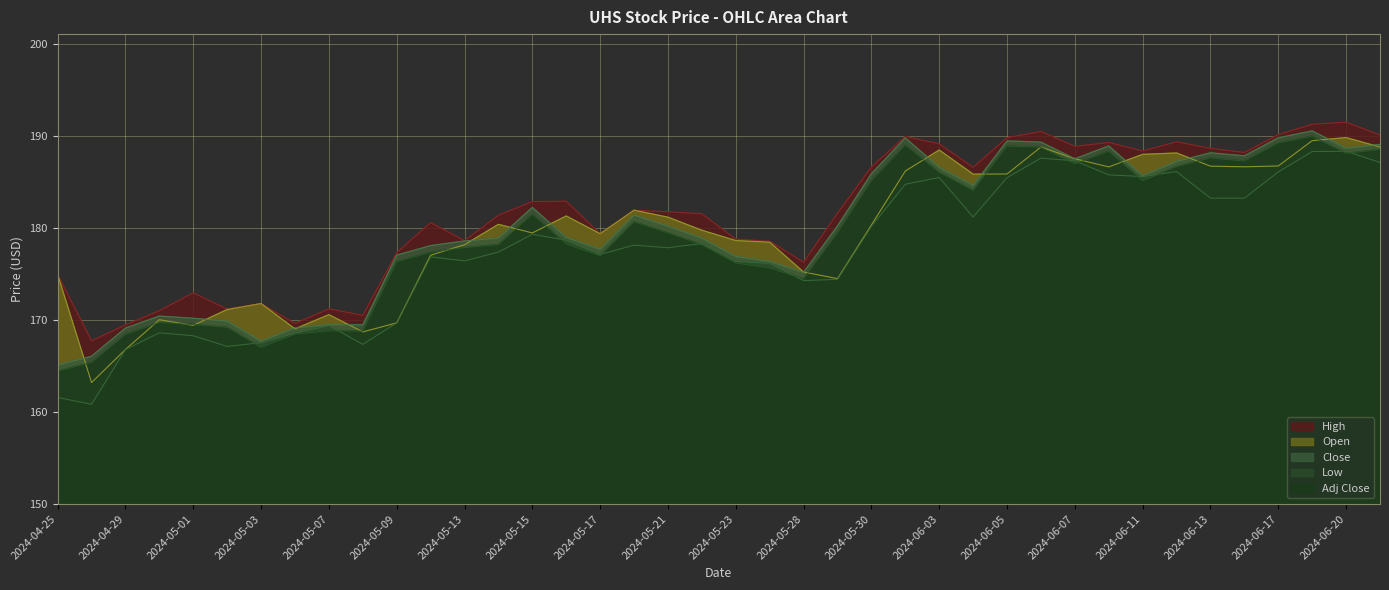

What is the difference between the second highest and minimum values in the High series?

23.5